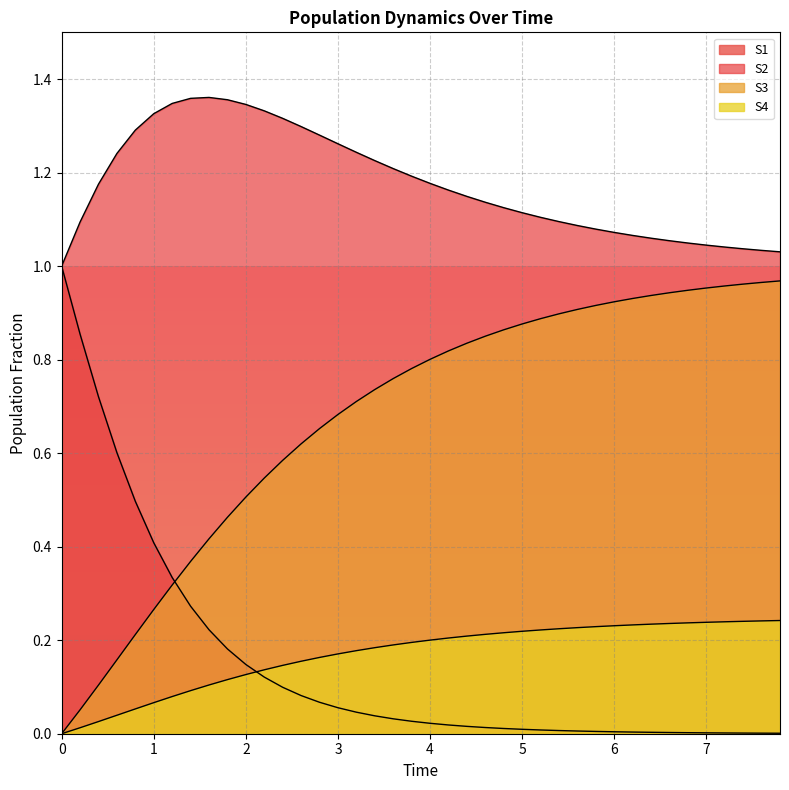

What are all the series names shown in the legend?

S1, S2, S3, S4